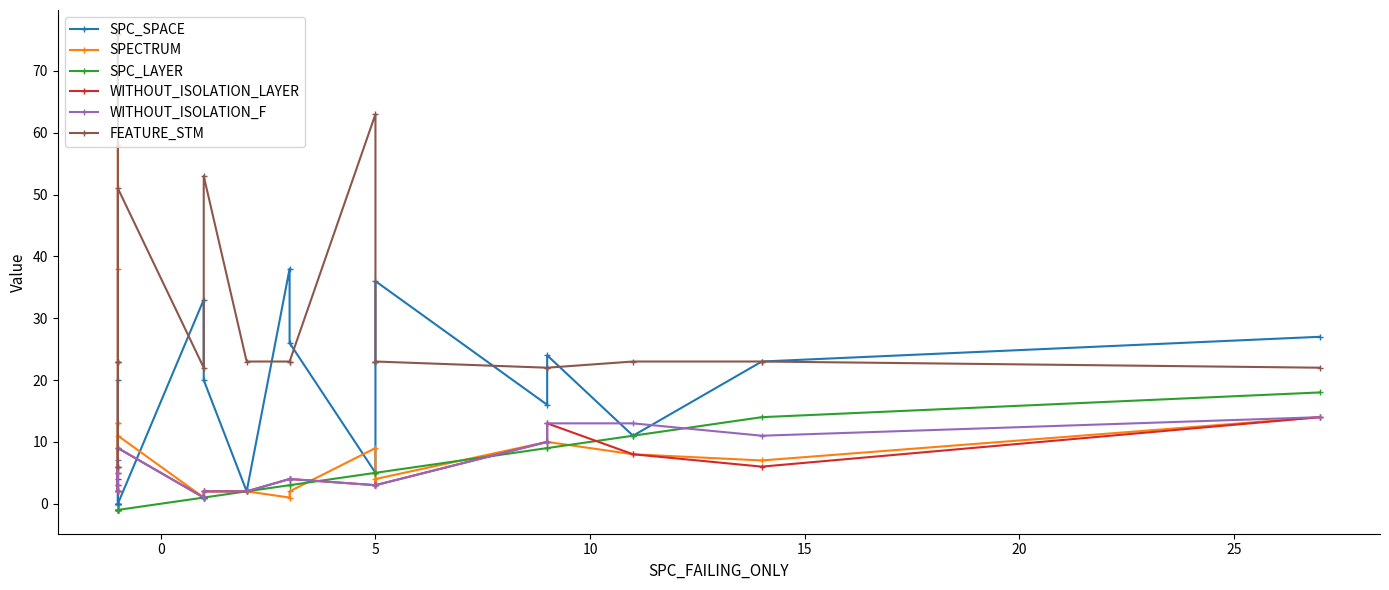

At how many categories does at least one series exceed 46?

5